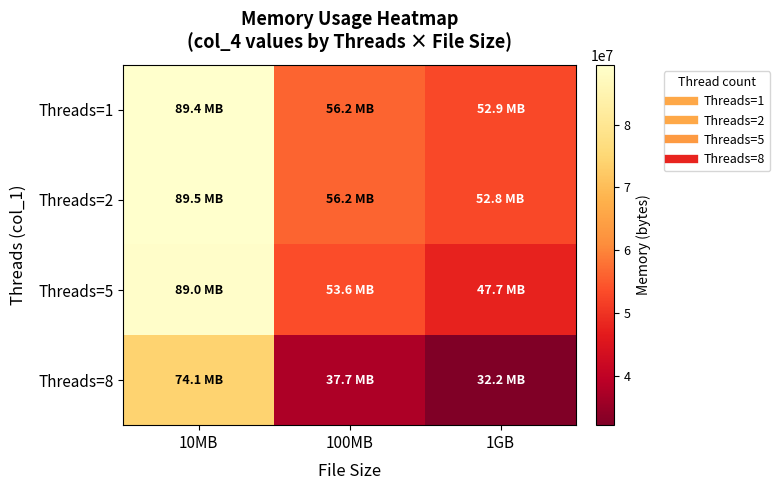

How many distinct data groups are displayed?

4